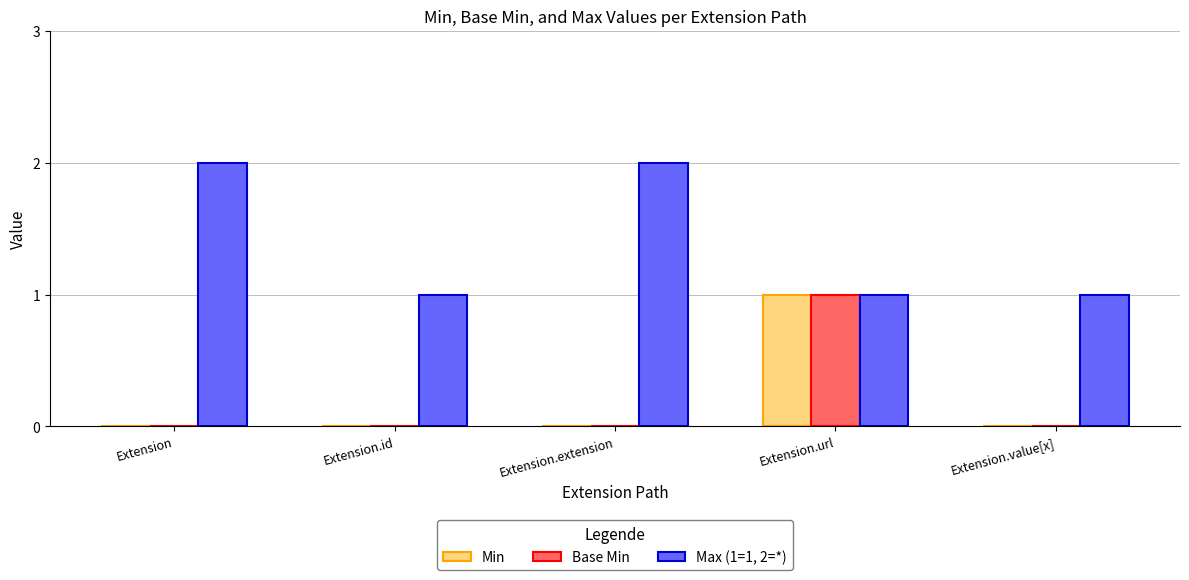

What is the difference between the Max (1=1, 2=*) values at Extension.extension and Extension.url?

1